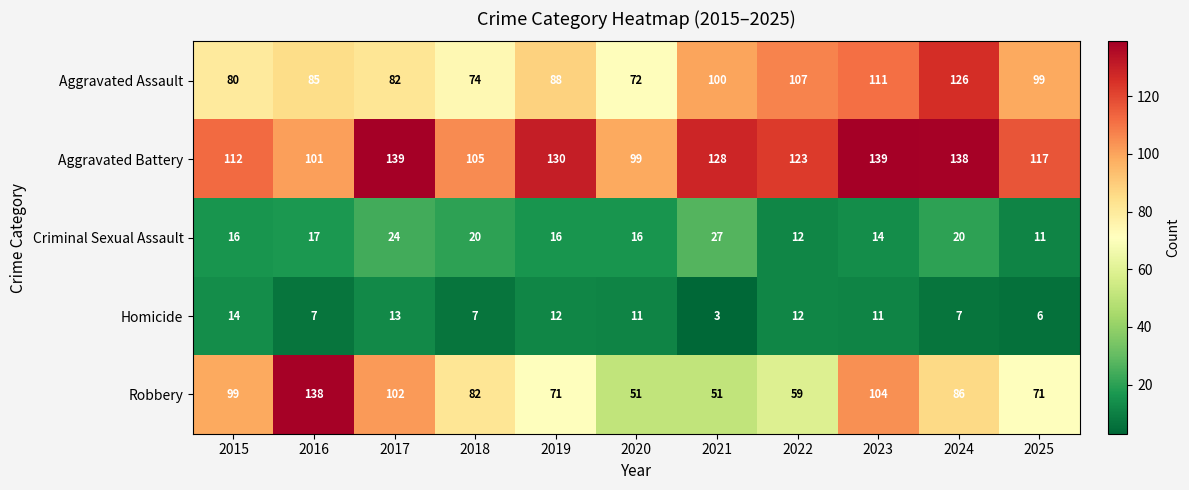

At which category is the sum across all series the highest?

2023